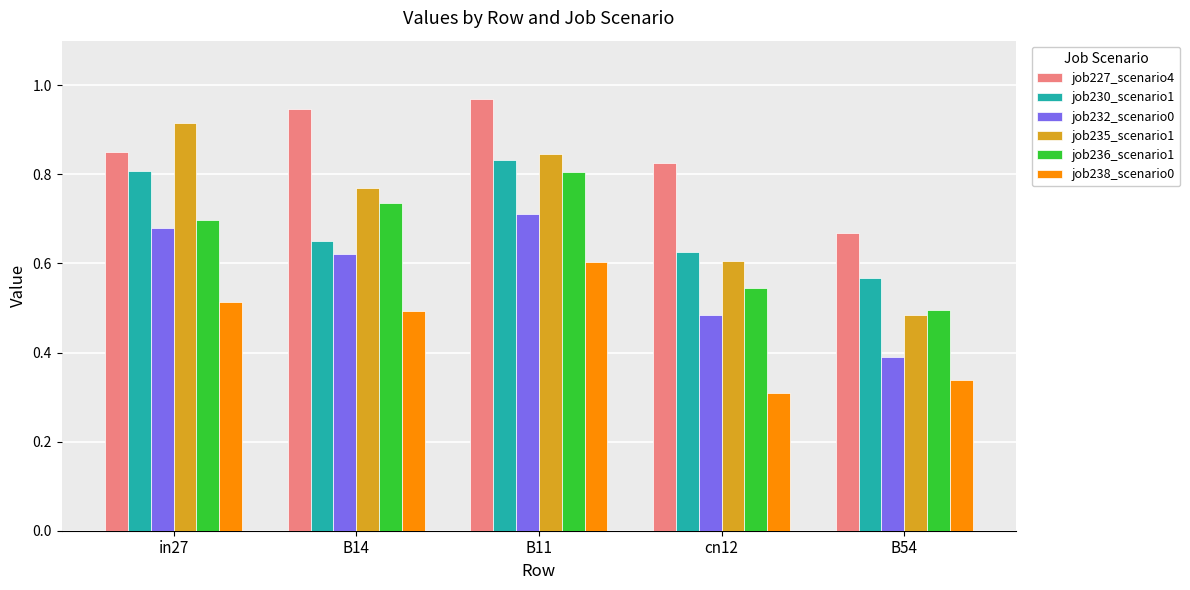

Does the chart contain stacked bars?

No